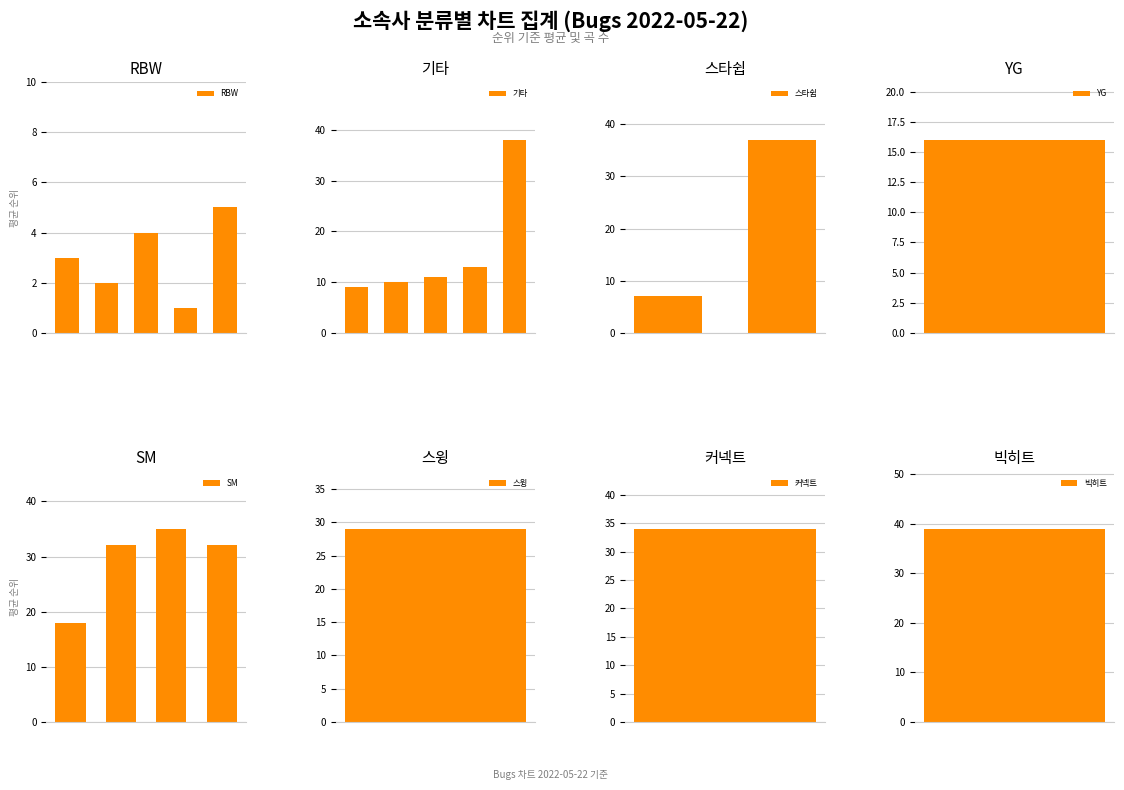

Is it true that the value at 스윙 is 1?

False